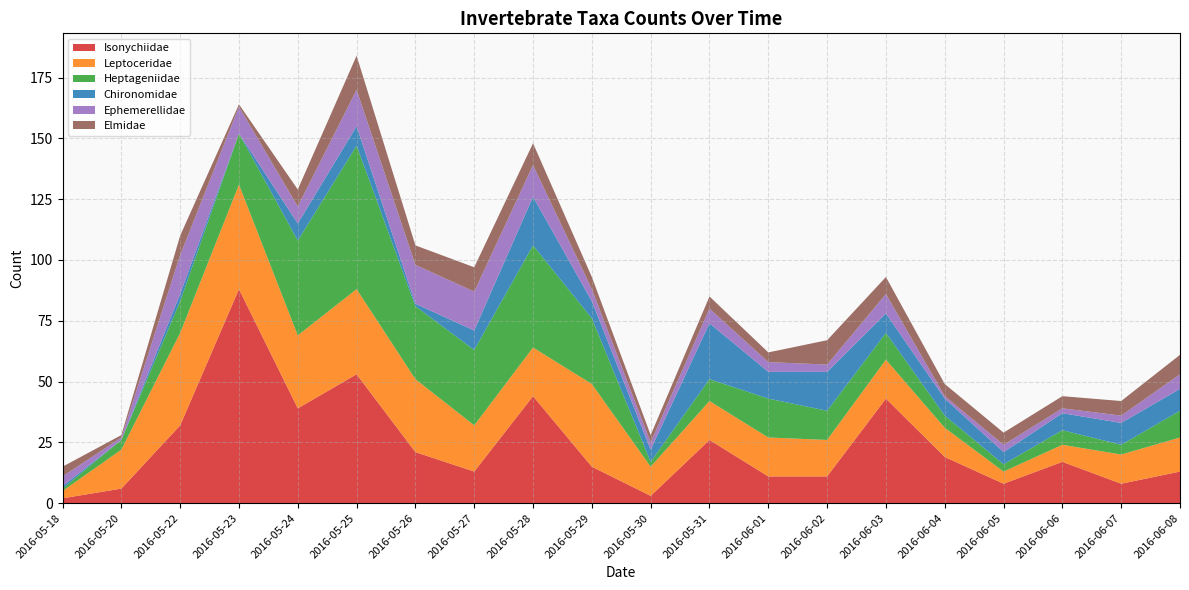

Reading right to left, what are all the values shown in this chart?

Isonychiidae: 2016-06-08=13	2016-06-07=8	2016-06-06=17	2016-06-05=8	2016-06-04=19	2016-06-03=43	2016-06-02=11	2016-06-01=11	2016-05-31=26	2016-05-30=3	2016-05-29=15	2016-05-28=44	2016-05-27=13	2016-05-26=21	2016-05-25=53	2016-05-24=39	2016-05-23=88	2016-05-22=32	2016-05-20=6	2016-05-18=2
Leptoceridae: 2016-06-08=14	2016-06-07=12	2016-06-06=7	2016-06-05=5	2016-06-04=12	2016-06-03=16	2016-06-02=15	2016-06-01=16	2016-05-31=16	2016-05-30=12	2016-05-29=34	2016-05-28=20	2016-05-27=19	2016-05-26=30	2016-05-25=35	2016-05-24=30	2016-05-23=43	2016-05-22=38	2016-05-20=16	2016-05-18=3
Heptageniidae: 2016-06-08=11	2016-06-07=4	2016-06-06=6	2016-06-05=3	2016-06-04=5	2016-06-03=11	2016-06-02=12	2016-06-01=16	2016-05-31=9	2016-05-30=2	2016-05-29=27	2016-05-28=42	2016-05-27=31	2016-05-26=30	2016-05-25=59	2016-05-24=39	2016-05-23=21	2016-05-22=13	2016-05-20=4	2016-05-18=1
Chironomidae: 2016-06-08=9	2016-06-07=9	2016-06-06=7	2016-06-05=5	2016-06-04=7	2016-06-03=8	2016-06-02=16	2016-06-01=11	2016-05-31=23	2016-05-30=5	2016-05-29=7	2016-05-28=20	2016-05-27=8	2016-05-26=1	2016-05-25=8	2016-05-24=7	2016-05-23=0	2016-05-22=3	2016-05-20=0	2016-05-18=1
Ephemerellidae: 2016-06-08=6	2016-06-07=3	2016-06-06=2	2016-06-05=3	2016-06-04=1	2016-06-03=8	2016-06-02=3	2016-06-01=4	2016-05-31=6	2016-05-30=3	2016-05-29=5	2016-05-28=13	2016-05-27=16	2016-05-26=16	2016-05-25=15	2016-05-24=7	2016-05-23=11	2016-05-22=16	2016-05-20=1	2016-05-18=4
Elmidae: 2016-06-08=8	2016-06-07=6	2016-06-06=5	2016-06-05=5	2016-06-04=5	2016-06-03=7	2016-06-02=10	2016-06-01=4	2016-05-31=5	2016-05-30=3	2016-05-29=5	2016-05-28=9	2016-05-27=10	2016-05-26=8	2016-05-25=14	2016-05-24=7	2016-05-23=1	2016-05-22=8	2016-05-20=1	2016-05-18=4